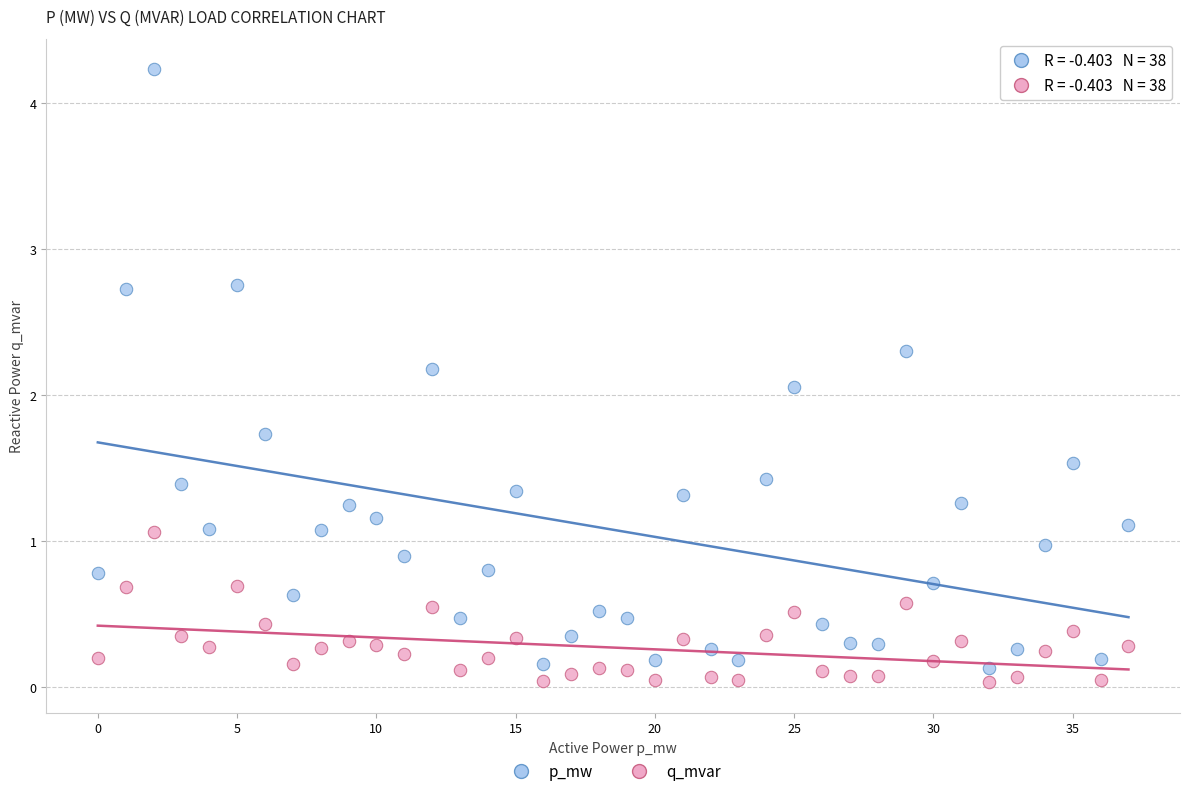

Across all data points, what is the range of Y values (max minus min)?

4.2